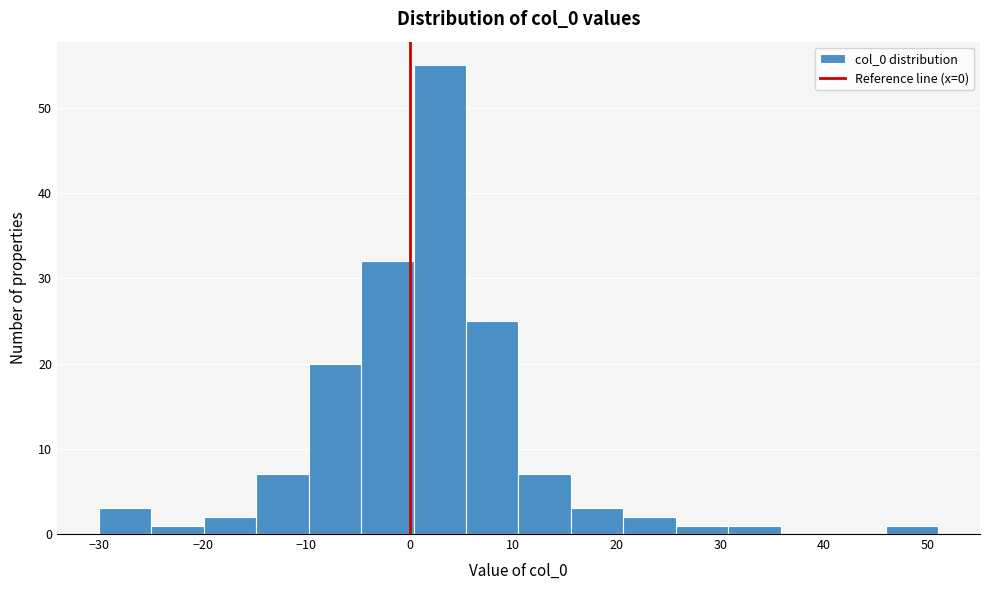

Over which range of the x-axis is the bar tallest?

0 to 5